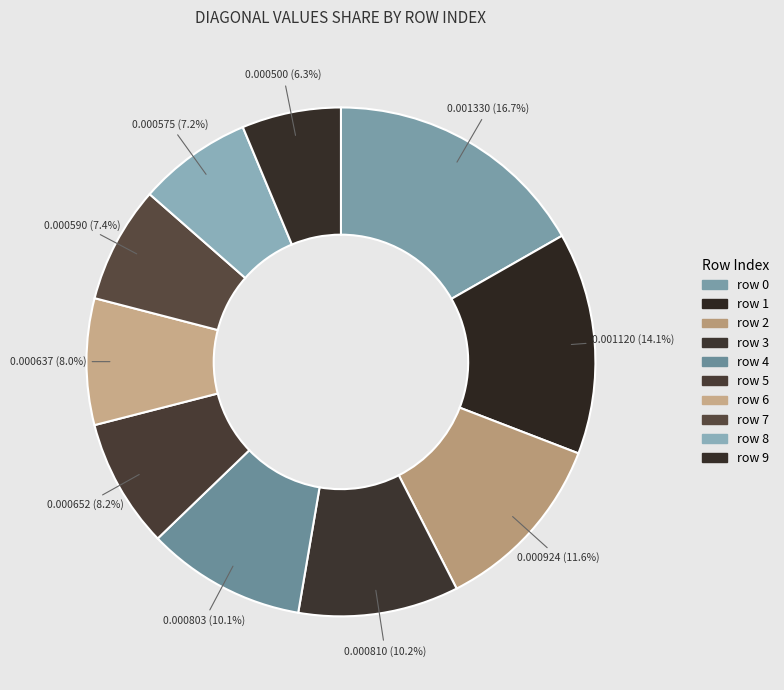

What is the smallest slice in the pie chart?

9